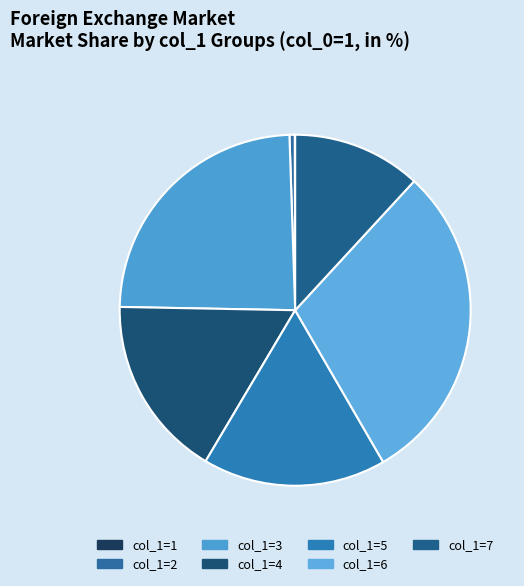

Is col_1=4 the majority of the pie?

No